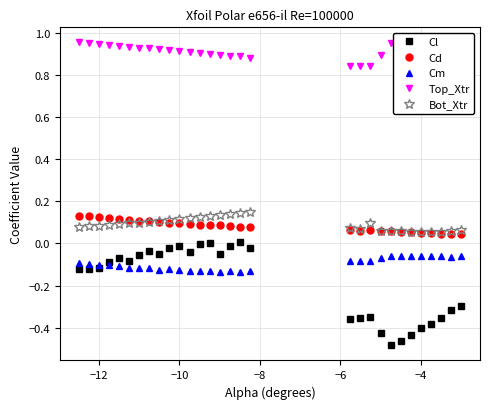

Which series has the widest spread of values?

Cl